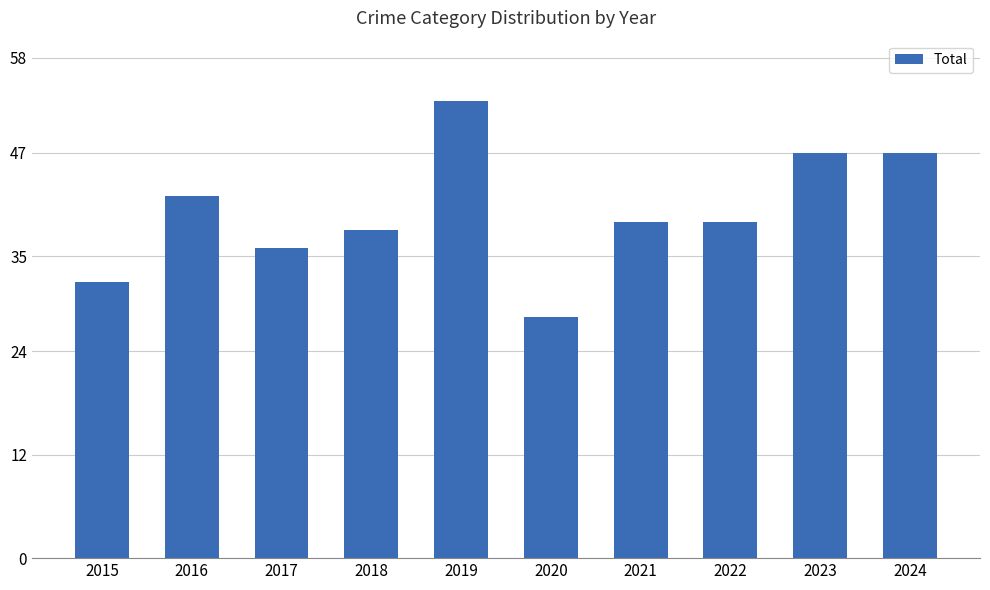

The chart shows a value of 39 at 2021. True or false?

True